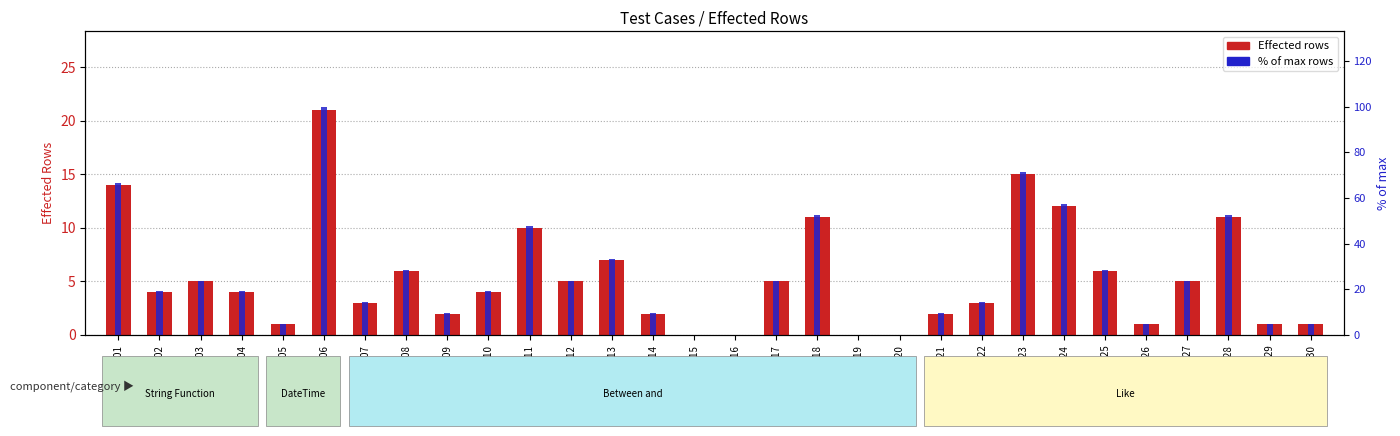

Rank the categories by % of max rows value from lowest to highest.

updel_015, updel_016, updel_019, updel_020, updel_005, updel_026, updel_029, updel_030, updel_009, updel_014, updel_021, updel_007, updel_022, updel_002, updel_004, updel_010, updel_003, updel_012, updel_017, updel_027, updel_008, updel_025, updel_013, updel_011, updel_018, updel_028, updel_024, updel_001, updel_023, updel_006